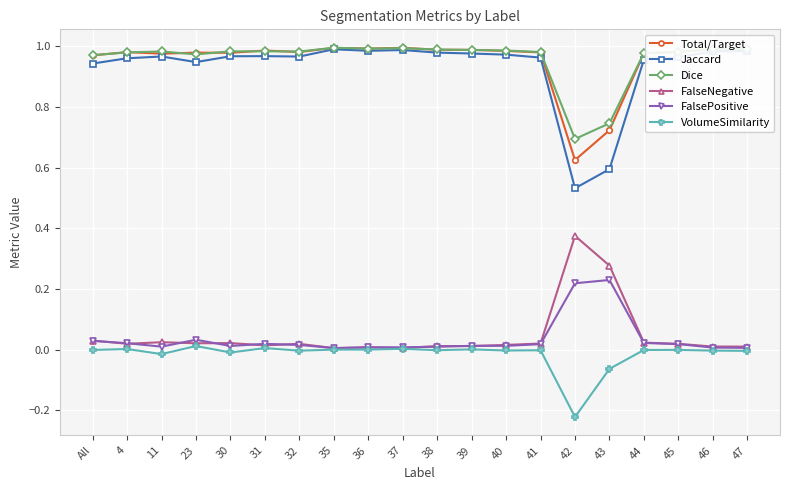

In FalseNegative, how many points are lower than both neighbors (excluding endpoints)?

5